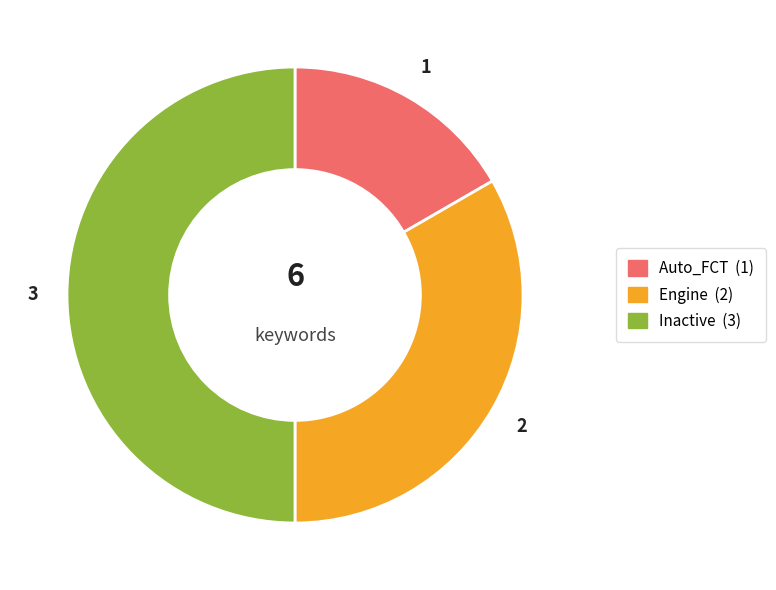

Is it true that Engine is 33% of the pie?

True